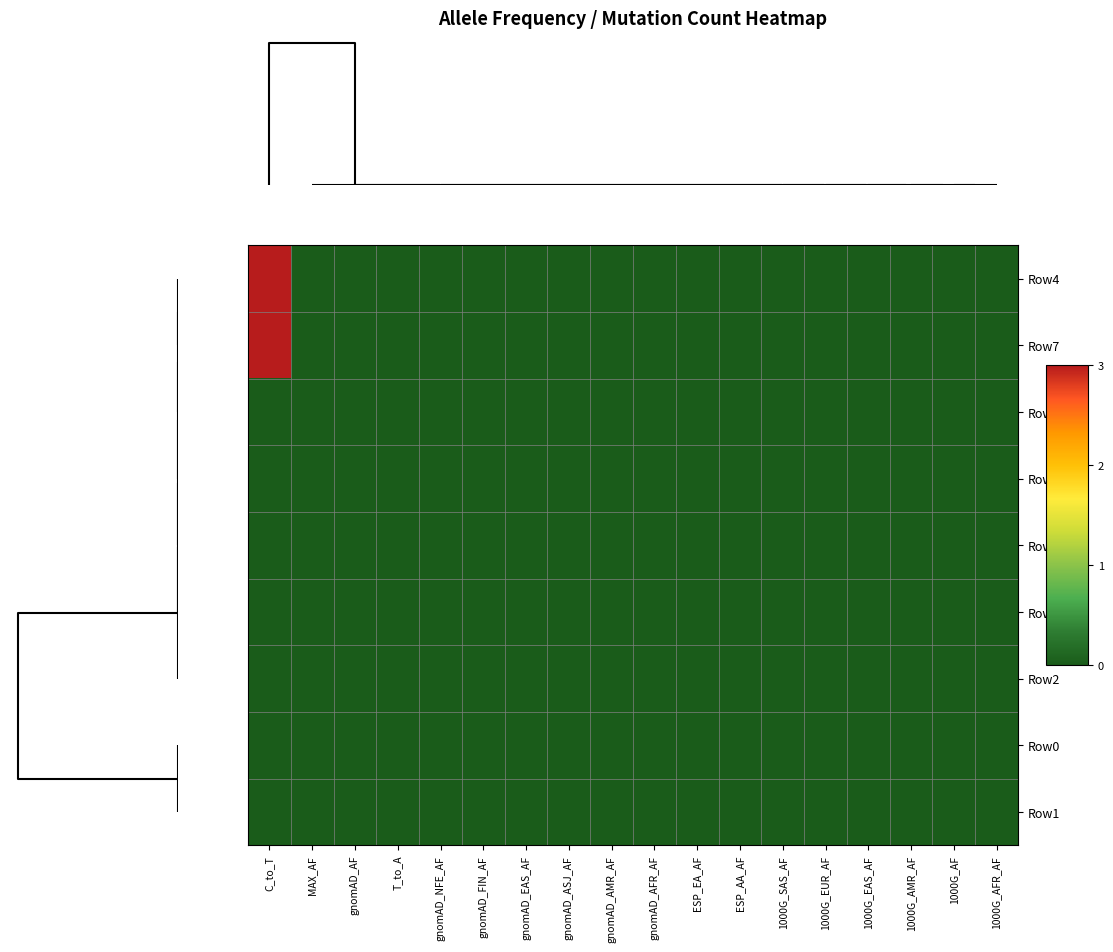

How many categories are shown in the chart?

18